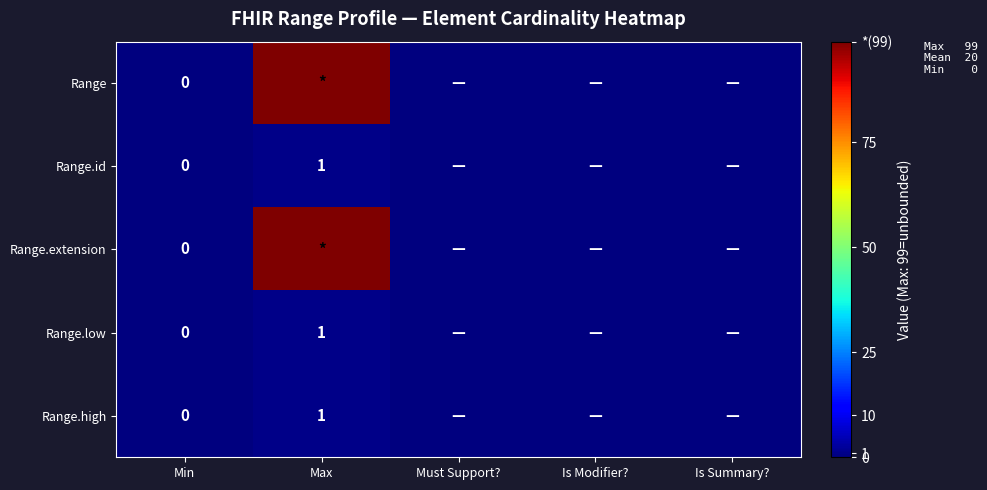

True or false: Range has a value of 0 at Is Summary?.

True